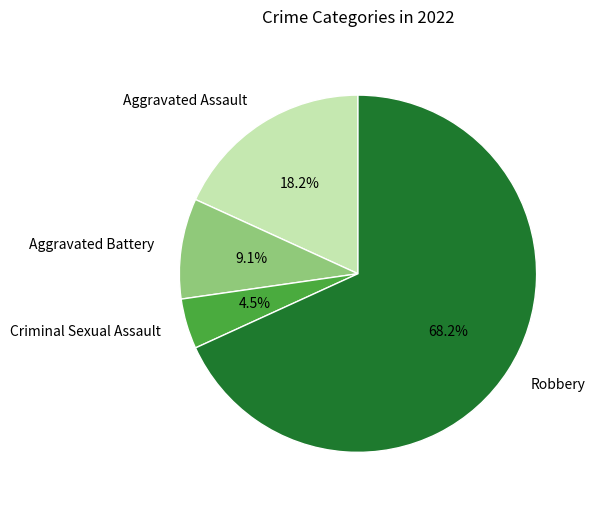

Does Criminal Sexual Assault represent more than half of the total?

No